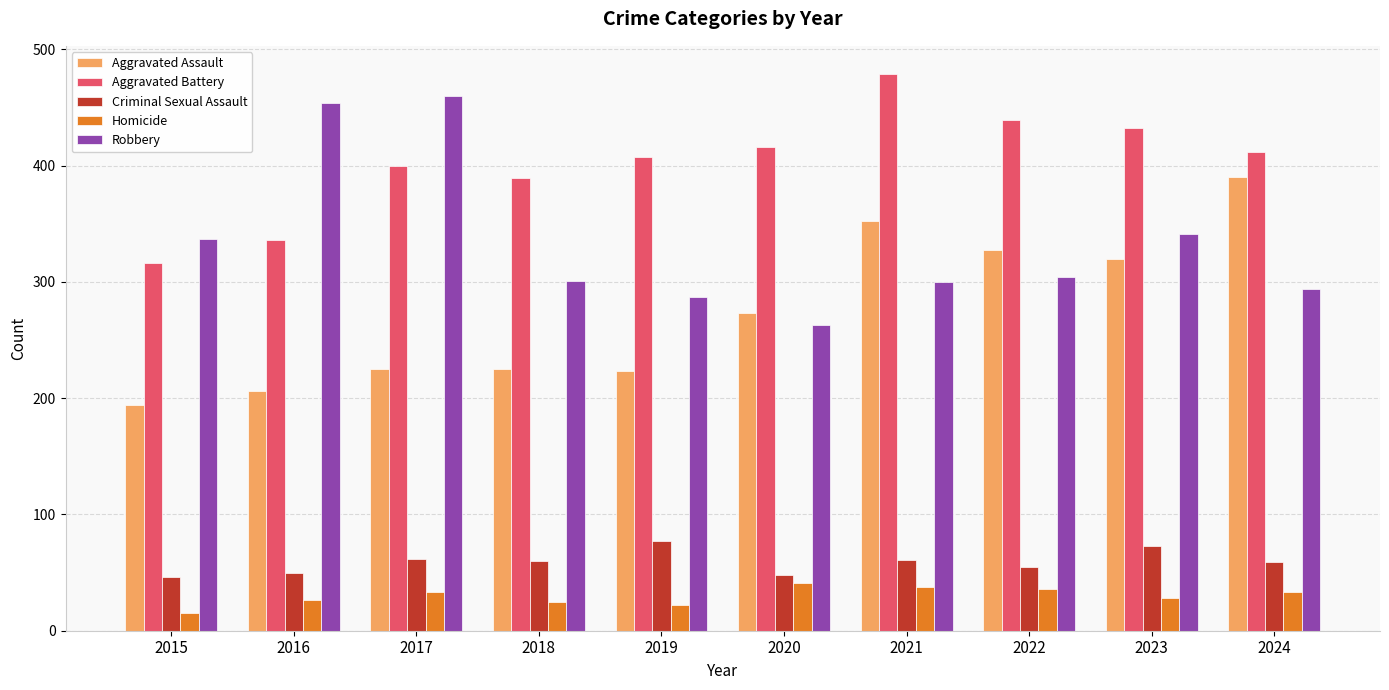

What is the sum of the Aggravated Assault values at 2017 and 2019?

448